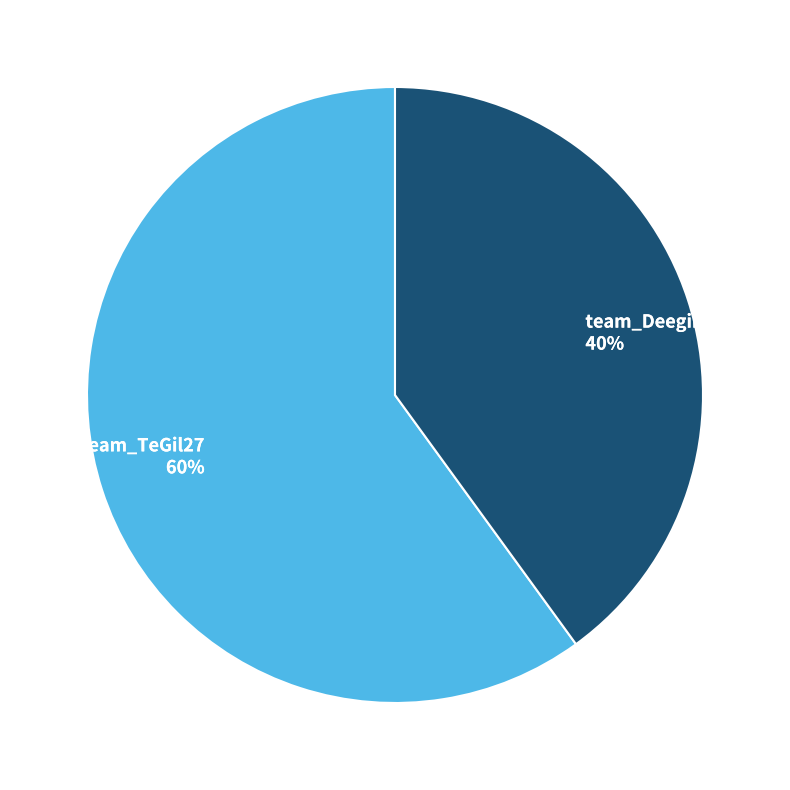

Is the sum of team_Deegii2k21 and team_TeGil27 greater than half?

Yes